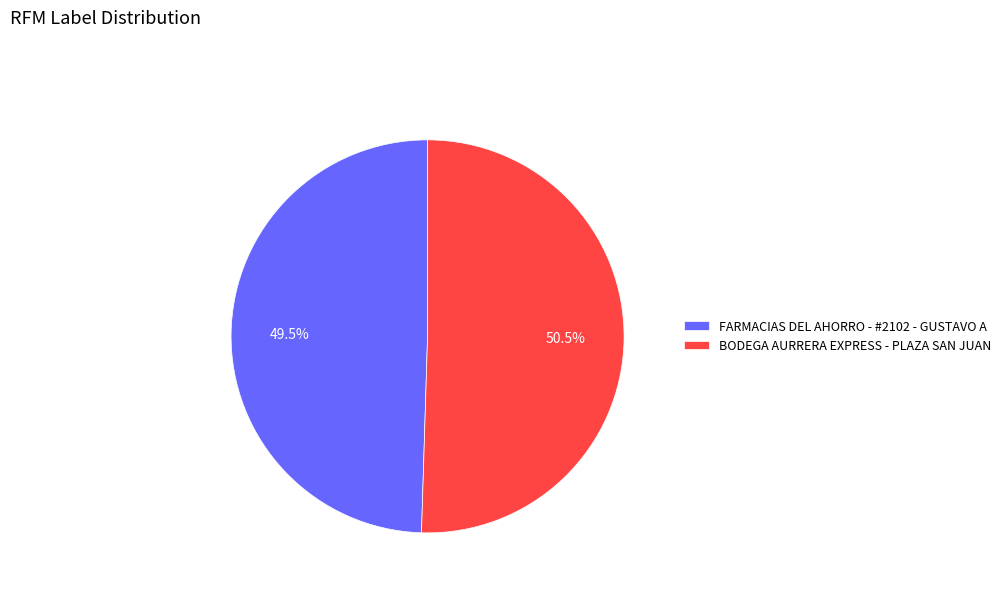

Which has a higher value, BODEGA AURRERA EXPRESS - PLAZA SAN JUAN or FARMACIAS DEL AHORRO - #2102 - GUSTAVO A?

BODEGA AURRERA EXPRESS - PLAZA SAN JUAN